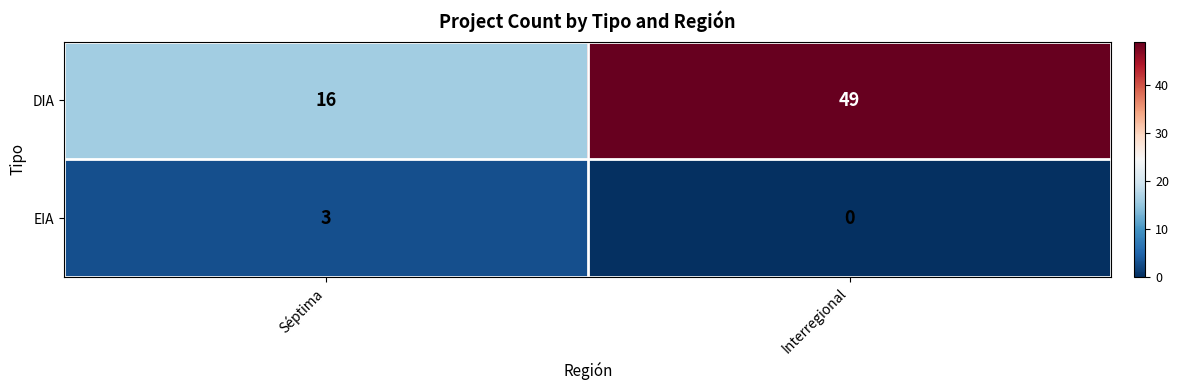

Between Séptima and Interregional, which series saw the biggest shift?

DIA